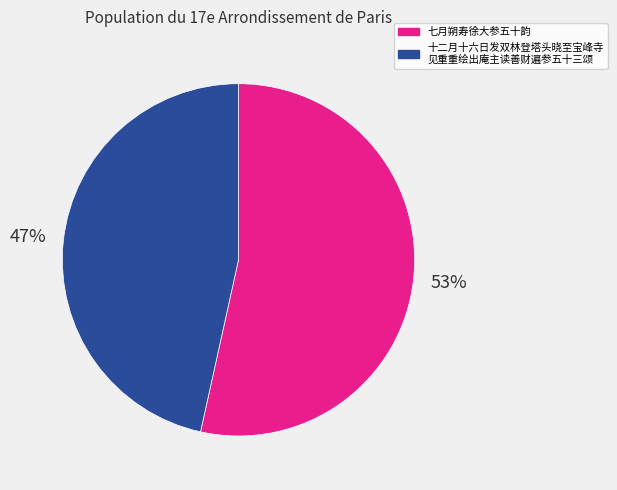

Is there a majority slice in this chart?

Yes